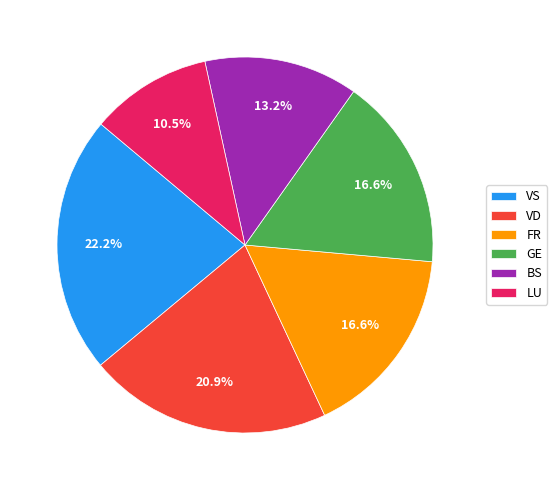

What portion of the pie excludes LU?

89.5%